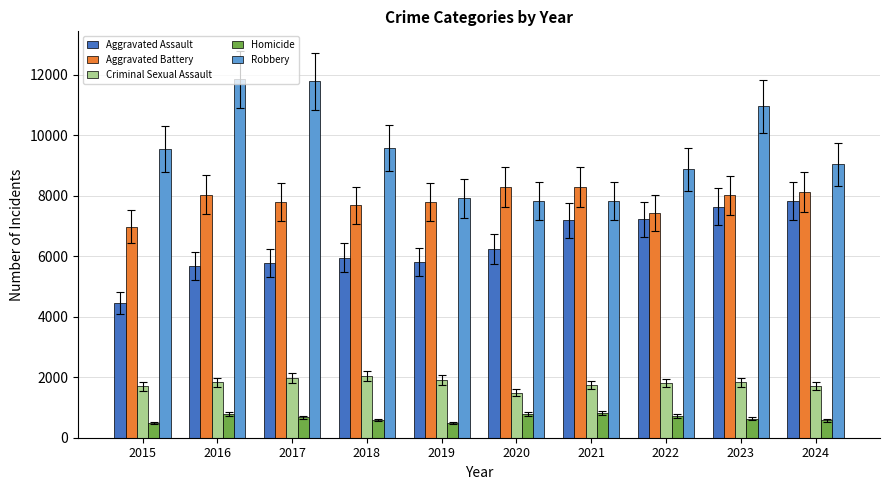

What are all the series names shown in the legend?

Aggravated Assault, Aggravated Battery, Criminal Sexual Assault, Homicide, Robbery